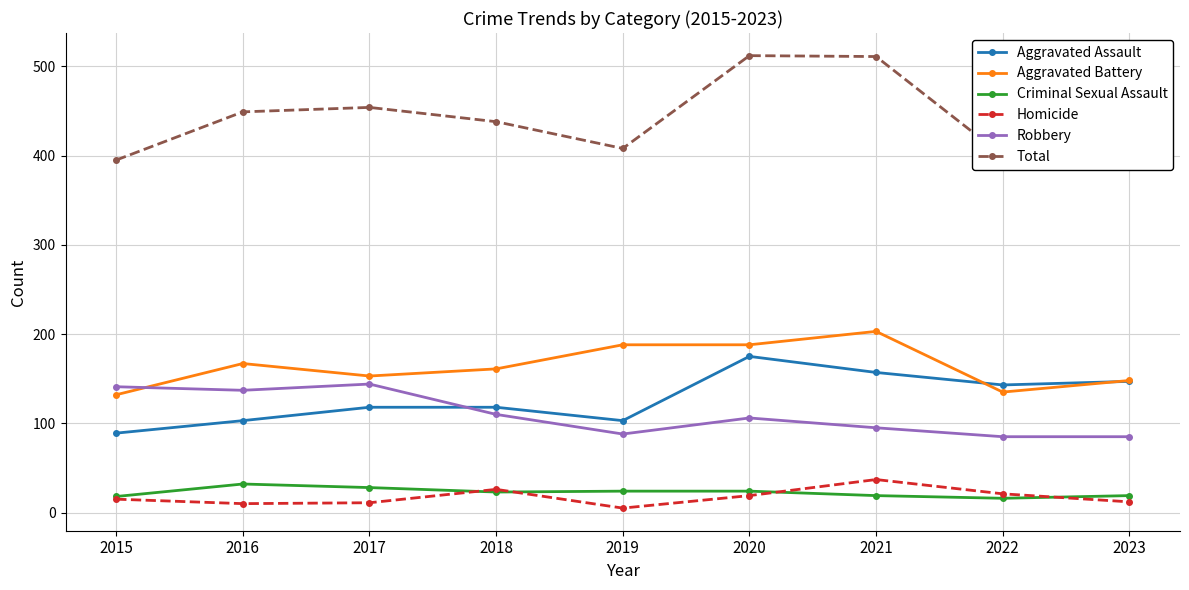

How many data points does each series have?

9